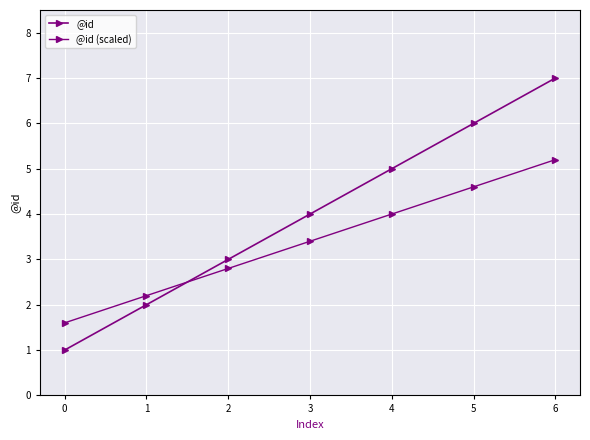

Read the @id (scaled) value at 6.

5.2